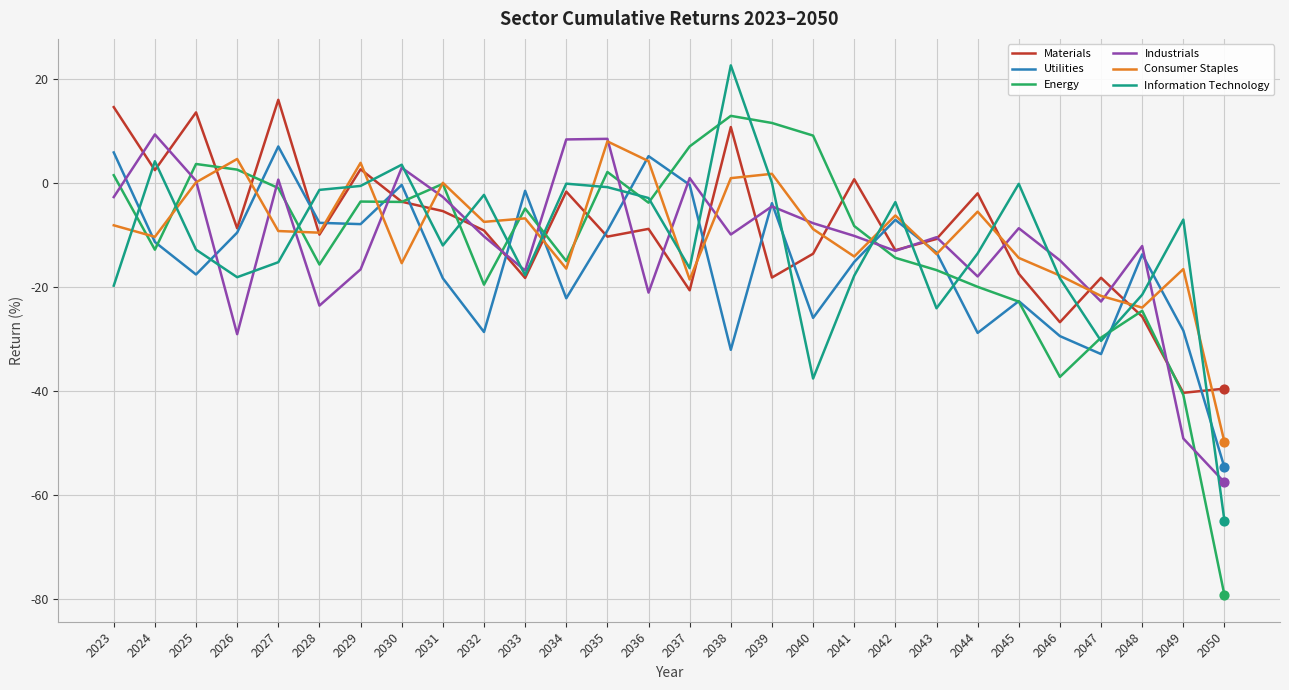

Is the value of Industrials at 2048 greater than the value of Materials at 2027?

No